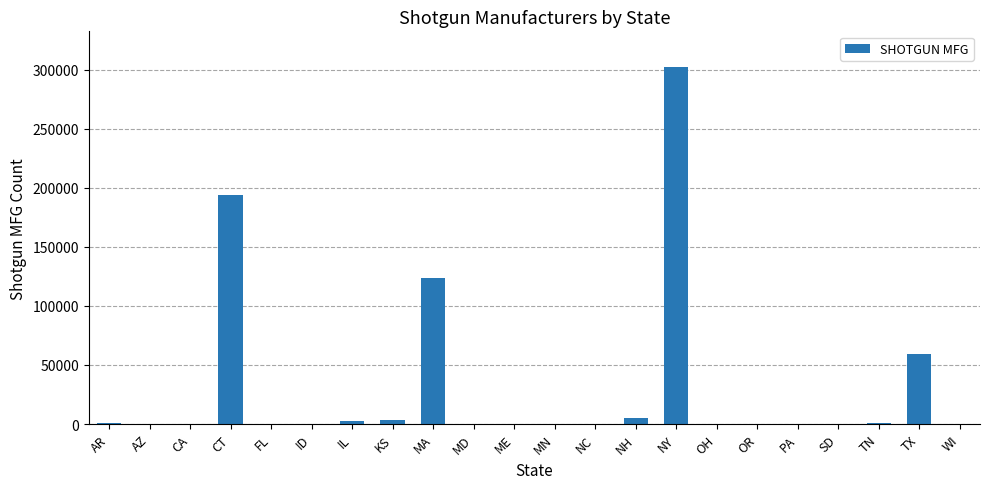

At which category does the chart reach its peak across all series?

NY